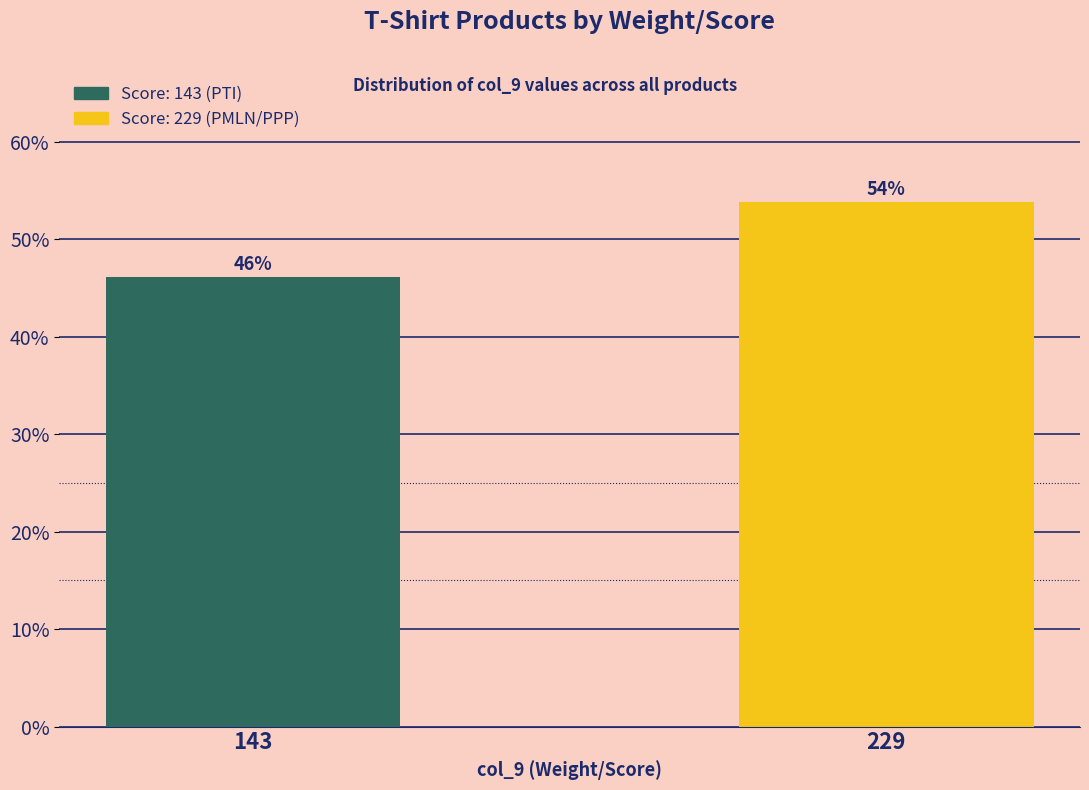

What is the greatest value displayed?

53.8